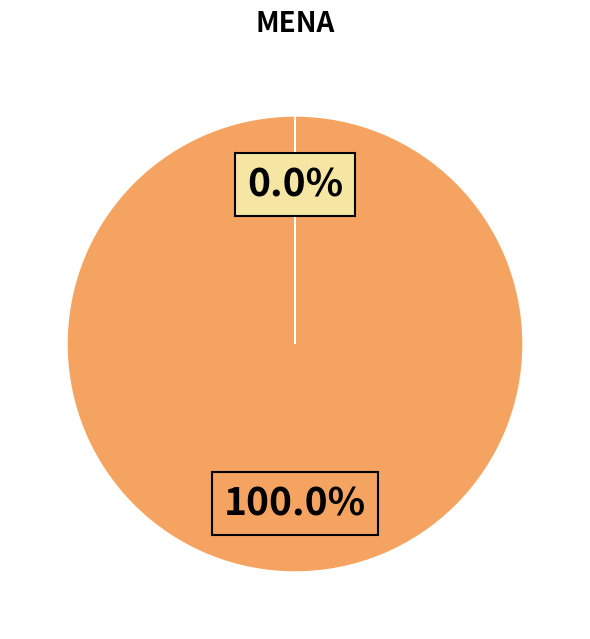

Does any single category account for the majority?

Yes